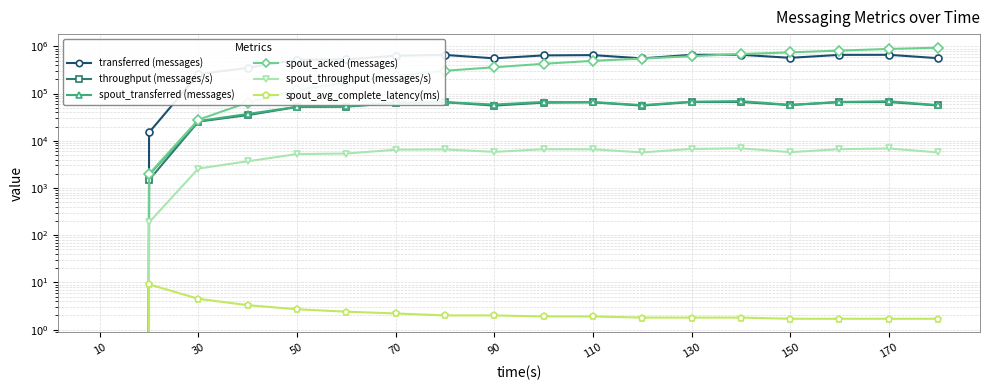

What is the value of the throughput (messages/s) point at the 4th from the left?

34983.0